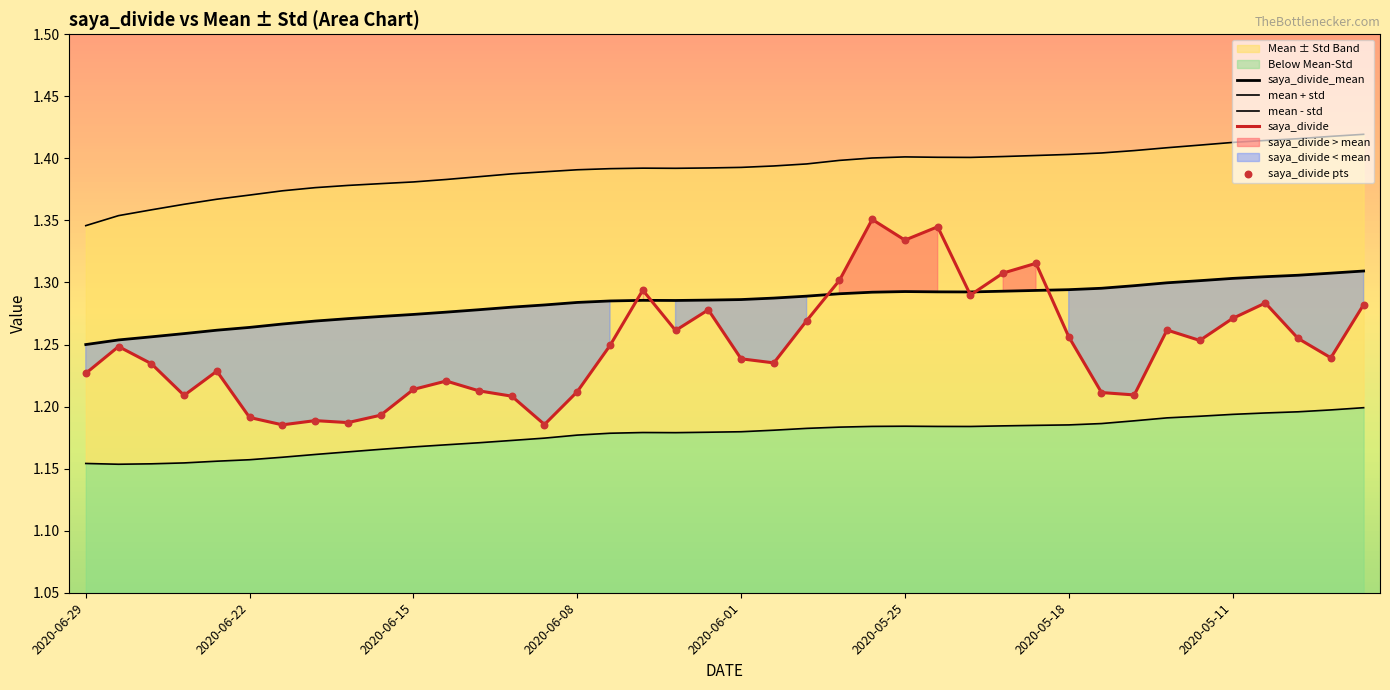

Which series has the largest total across all categories?

mean + std